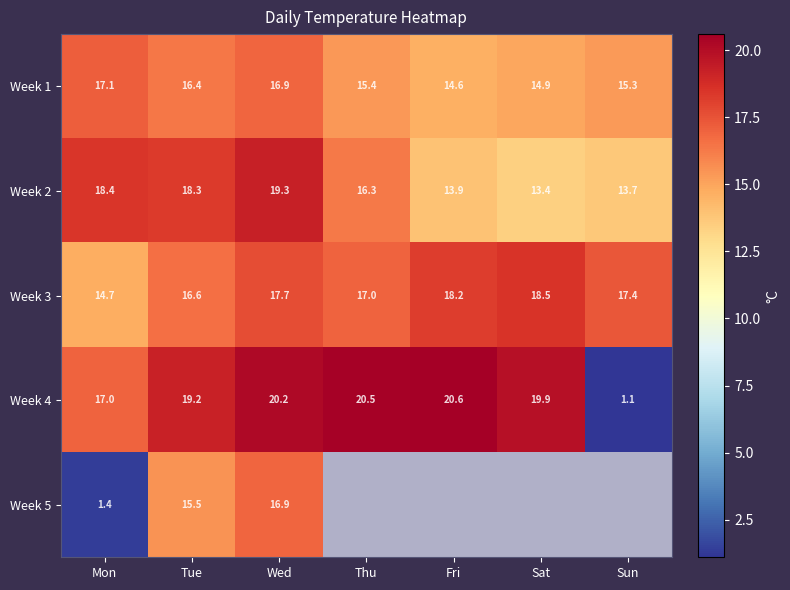

What is the difference between the second highest and second lowest values in the Week 1 series?

2.0